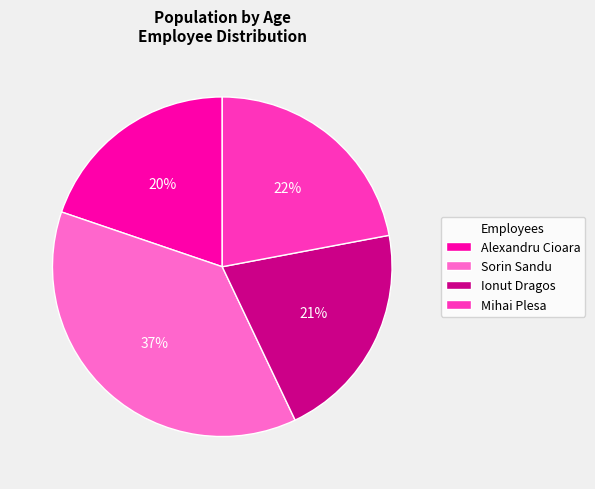

Count the number of slices in the pie.

4